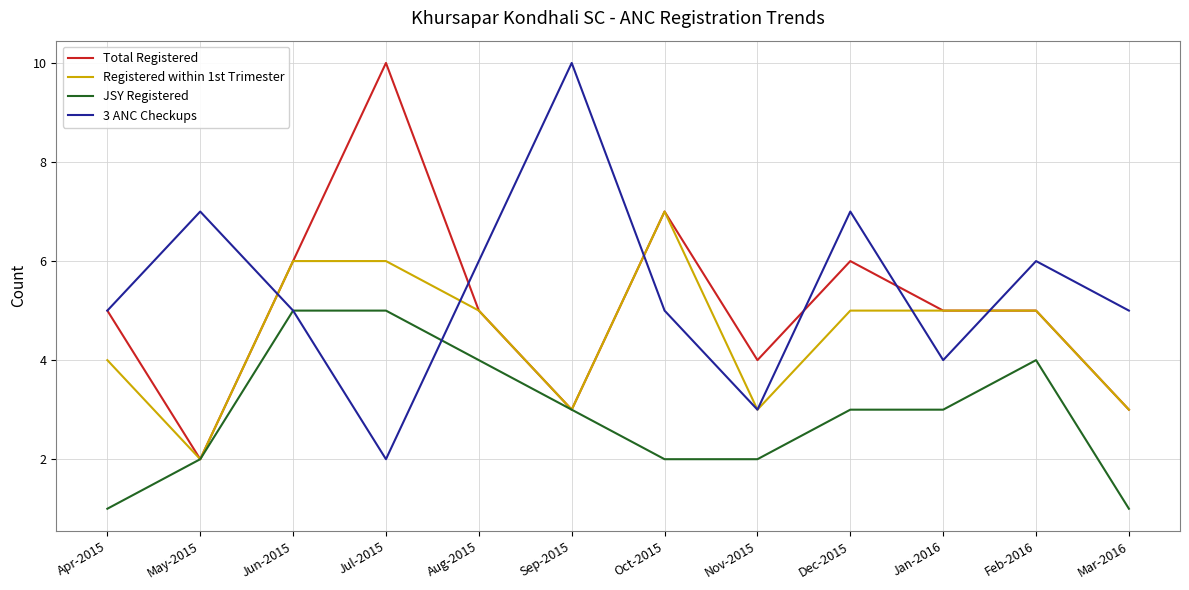

What are all the series names shown in the legend?

Total Registered, Registered within 1st Trimester, JSY Registered, 3 ANC Checkups